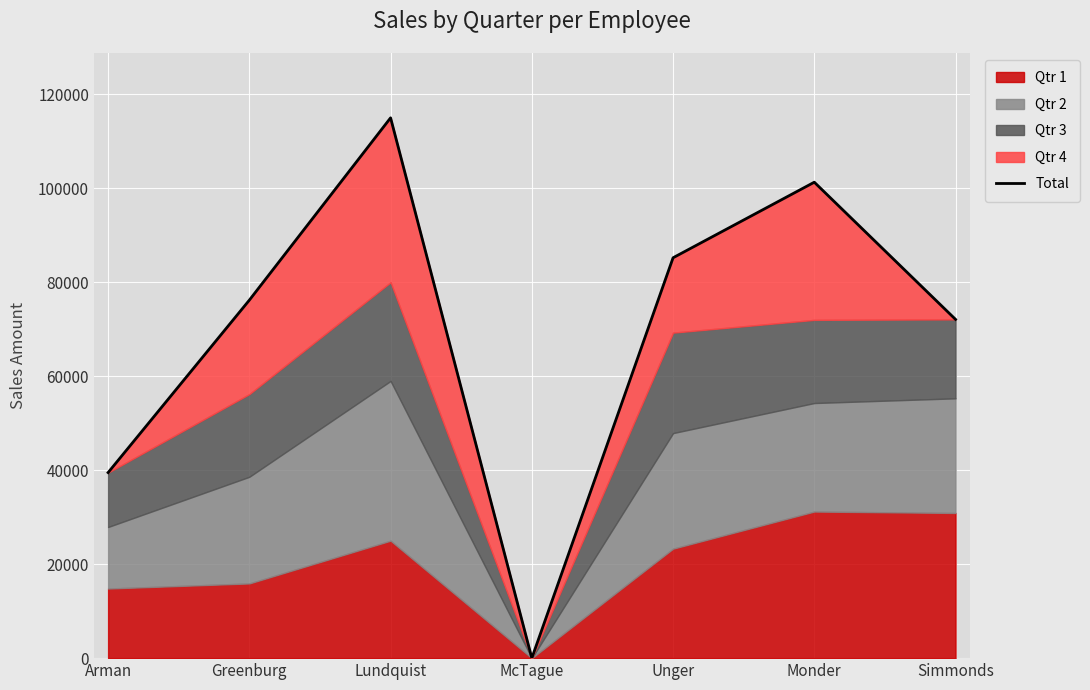

Which label corresponds to the smallest value in the chart?

McTague